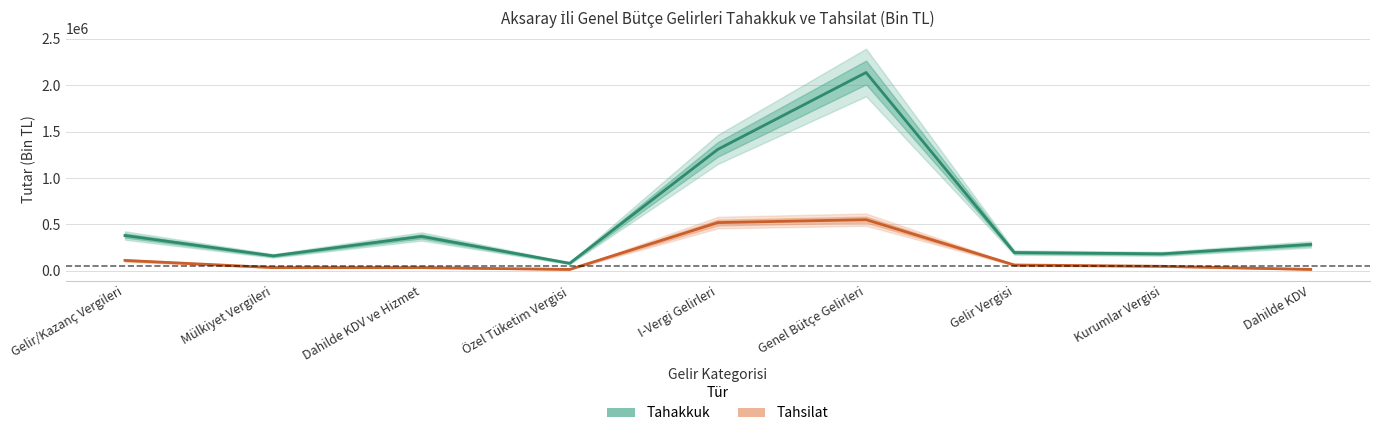

How many values in the Tahsilat series are below 49363?

4